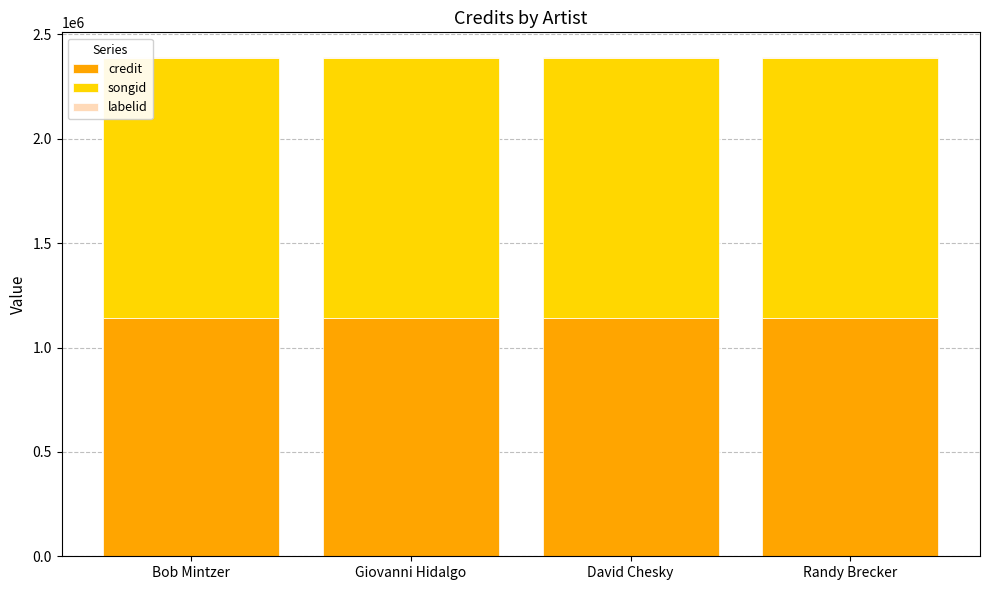

True or false: credit has a value of 2018964 at David Chesky.

False